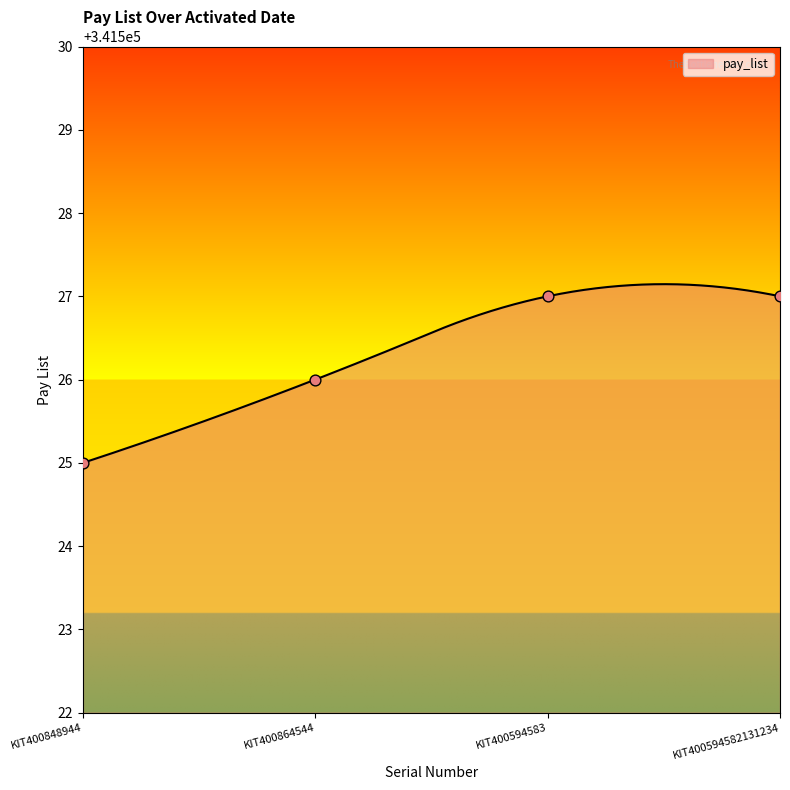

Approximately how many times larger is the value at KIT400848944 compared to KIT400594582131234?

1.0